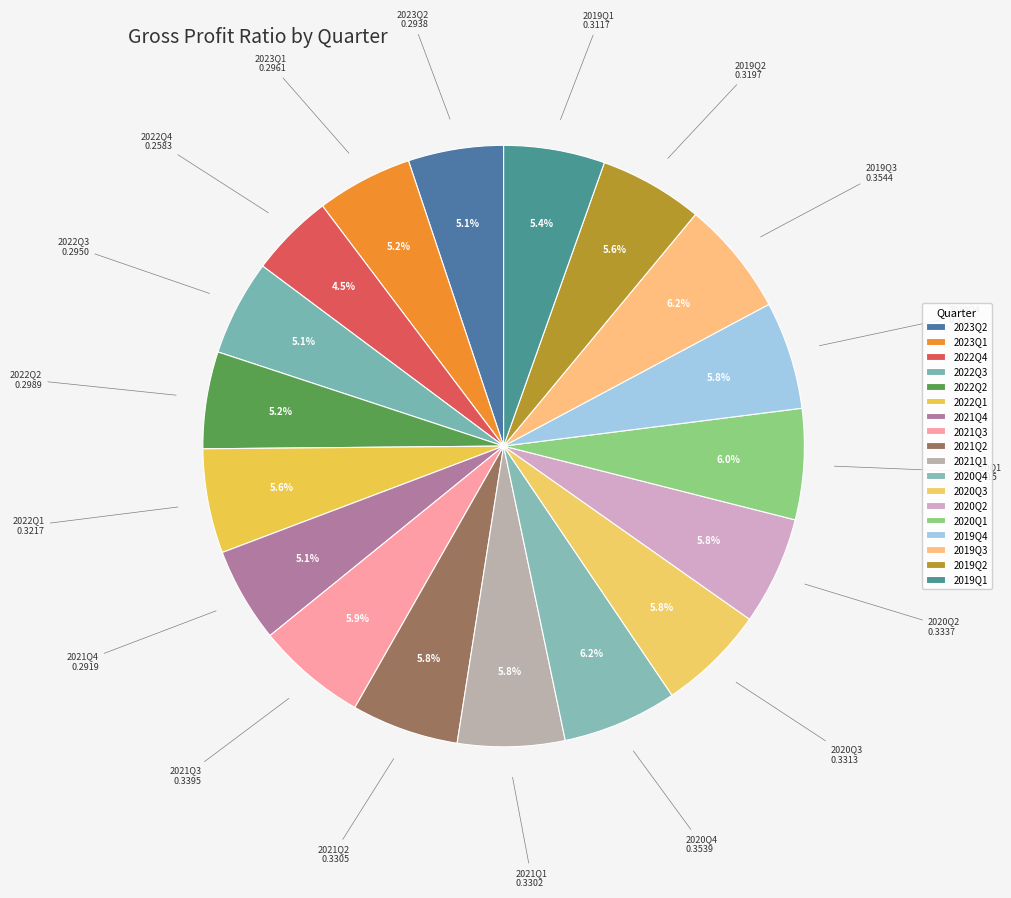

To the nearest percent, what portion does 2019Q2 represent?

6%